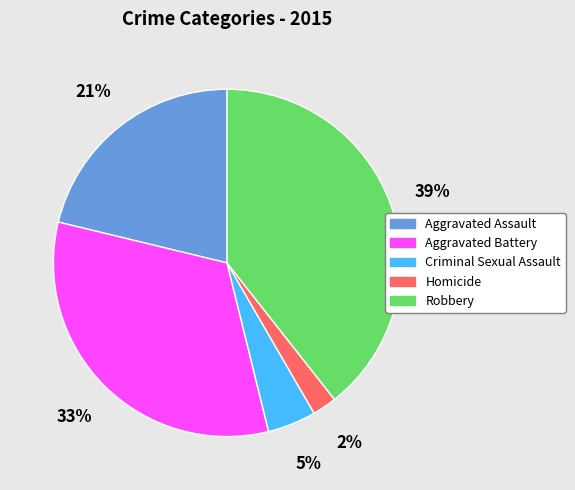

The Aggravated Battery slice represents 33% of the pie. True or false?

True